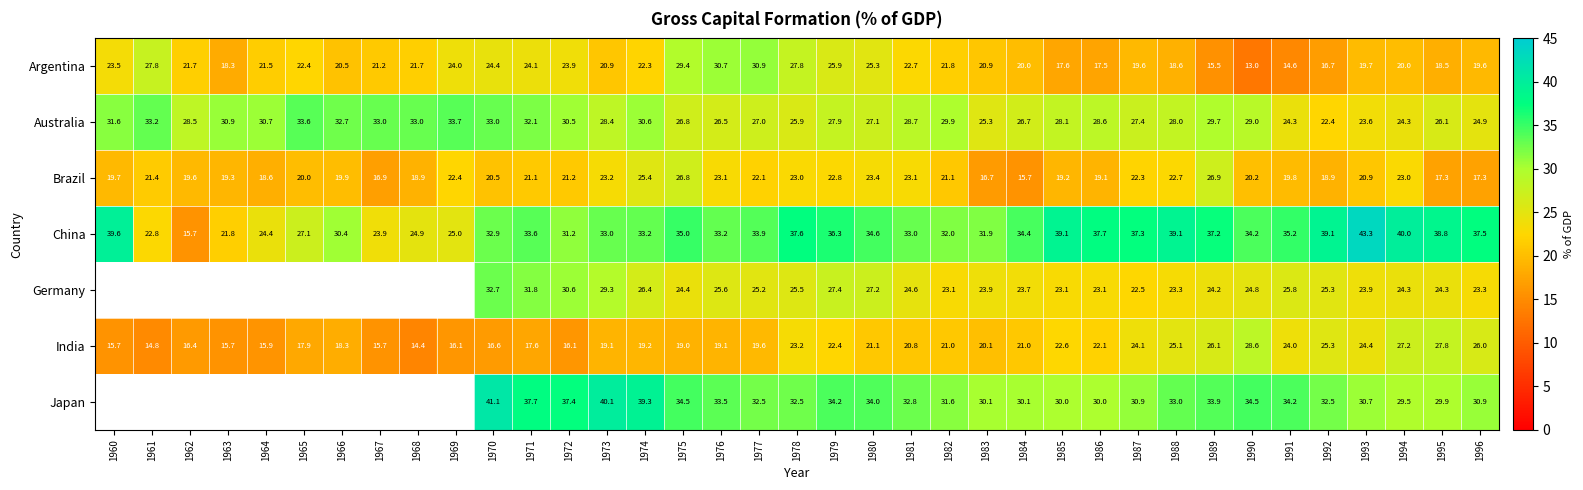

What is the maximum value for Brazil?

26.9